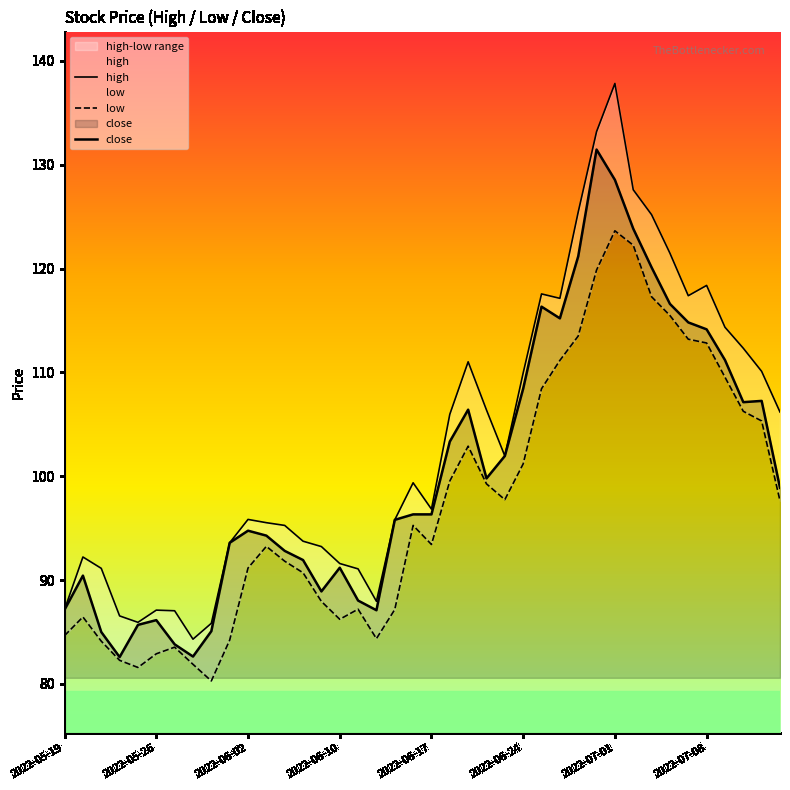

At 2022-06-24, list the series in order from largest to smallest.

high, close, low